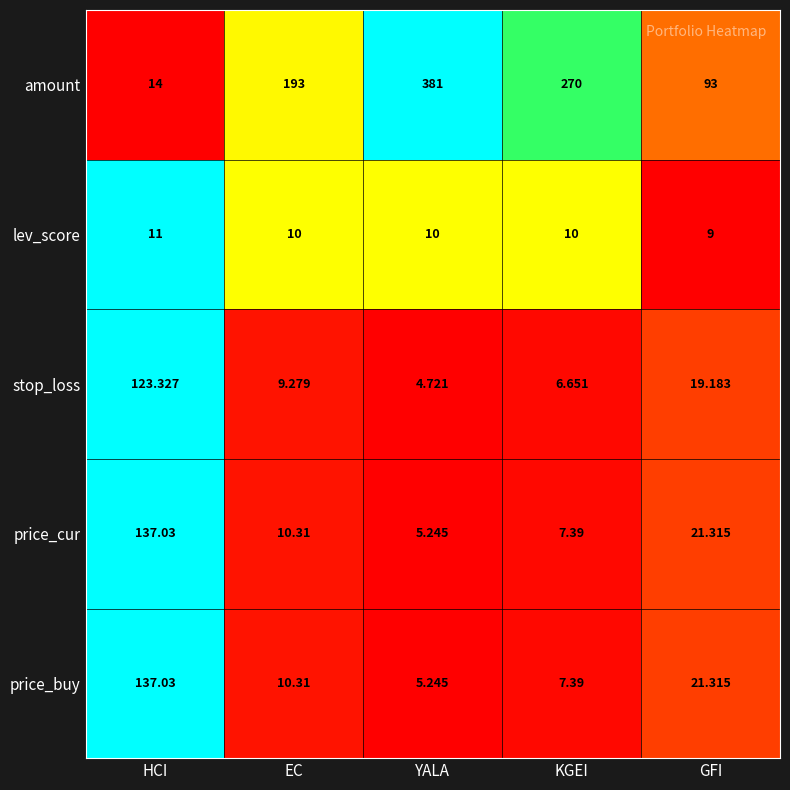

Which label corresponds to the largest value in the chart?

YALA